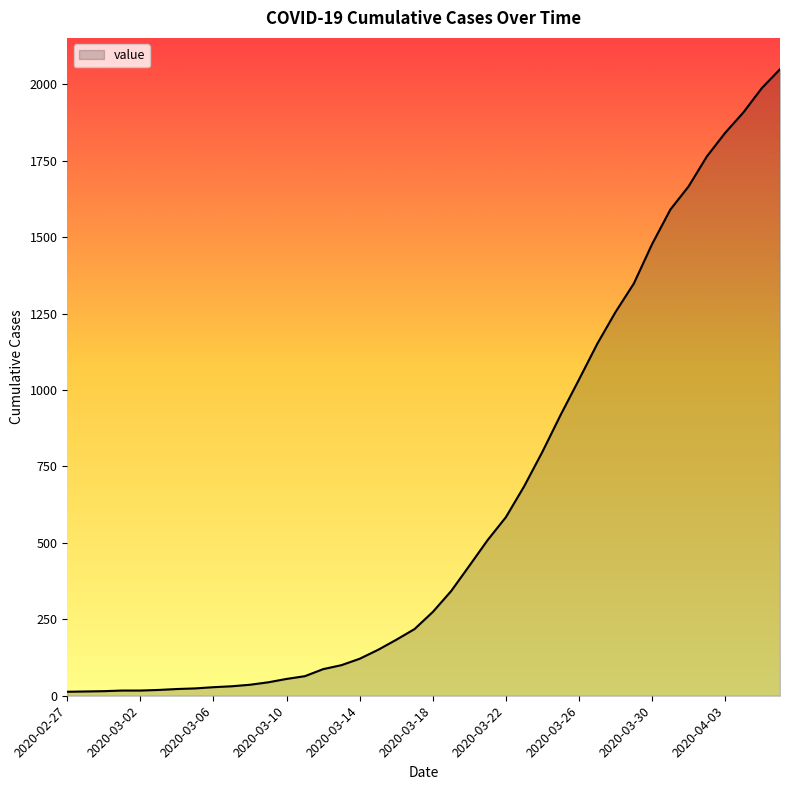

What is the difference between the maximum and minimum values?

2036